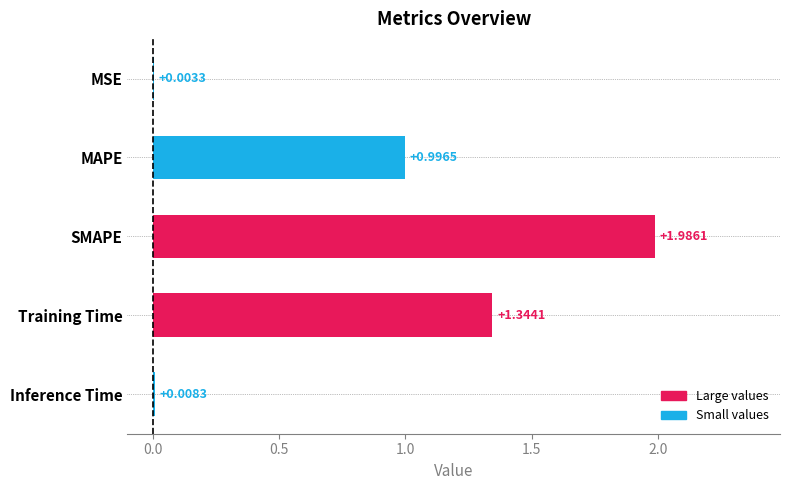

Between Training Time and MSE, which is larger?

Training Time